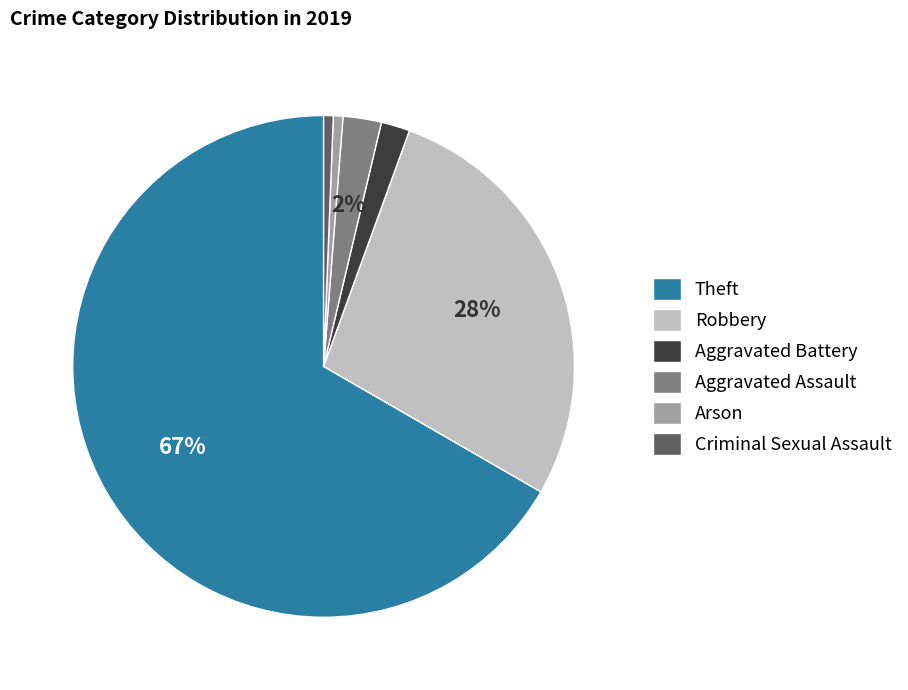

Which slice is the largest?

Theft